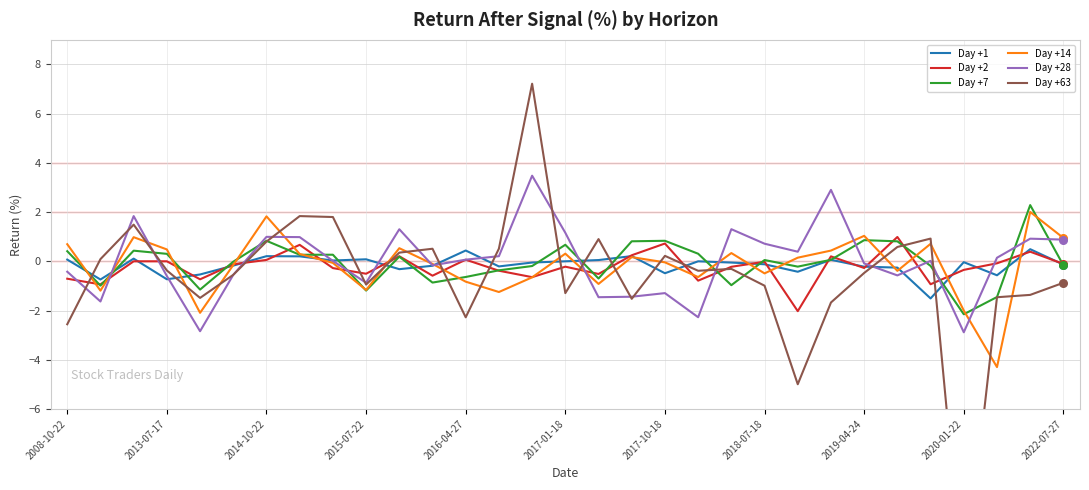

At which category is the sum across all series the highest?

14